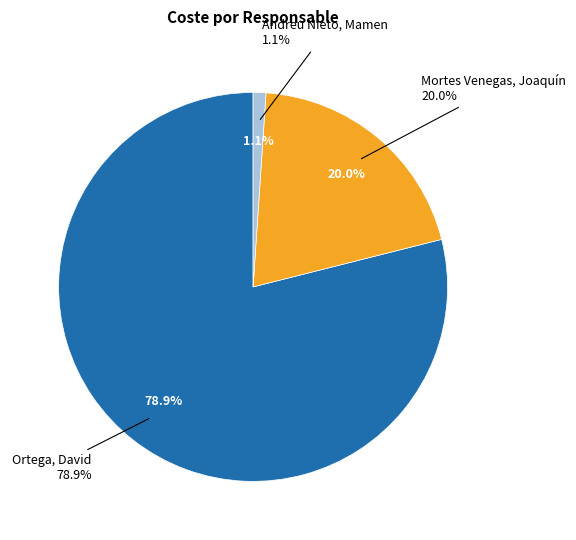

Is 15 the majority of the pie?

No